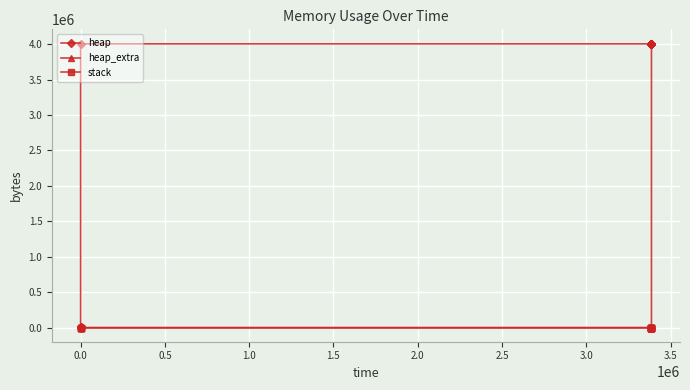

True or false: stack has more than 2 interior local peaks.

False